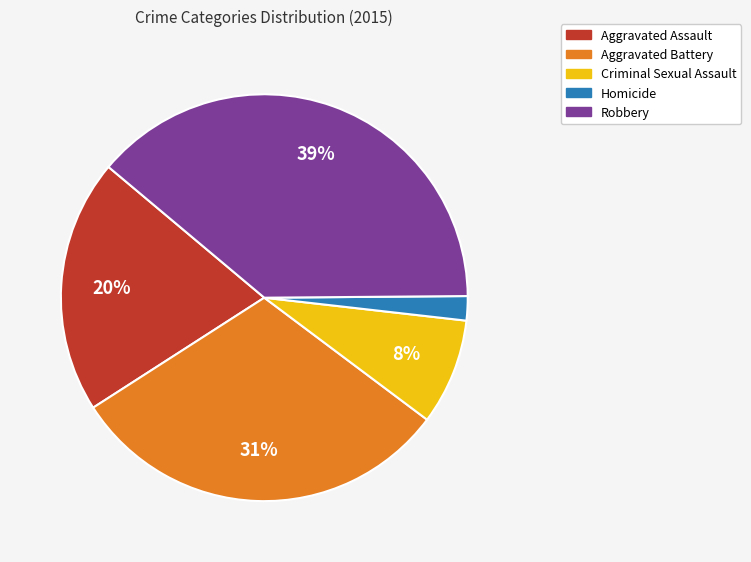

What percentage is the Homicide slice, to the nearest percent?

2%